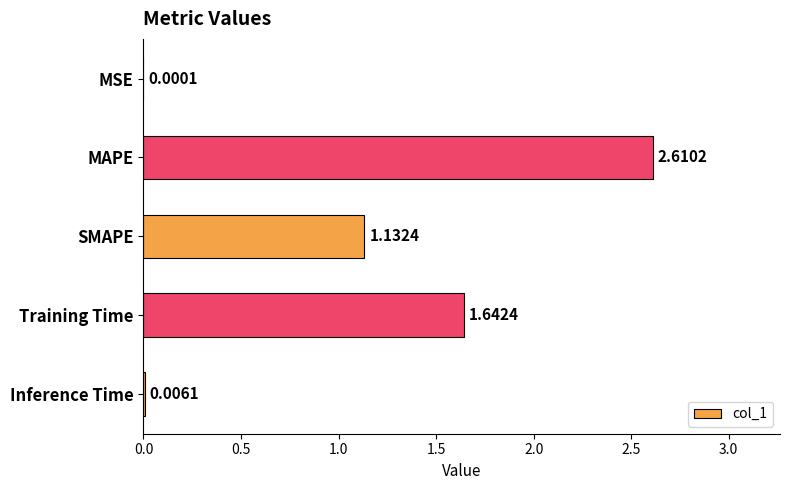

What is the sum of the values at SMAPE and MAPE?

3.7